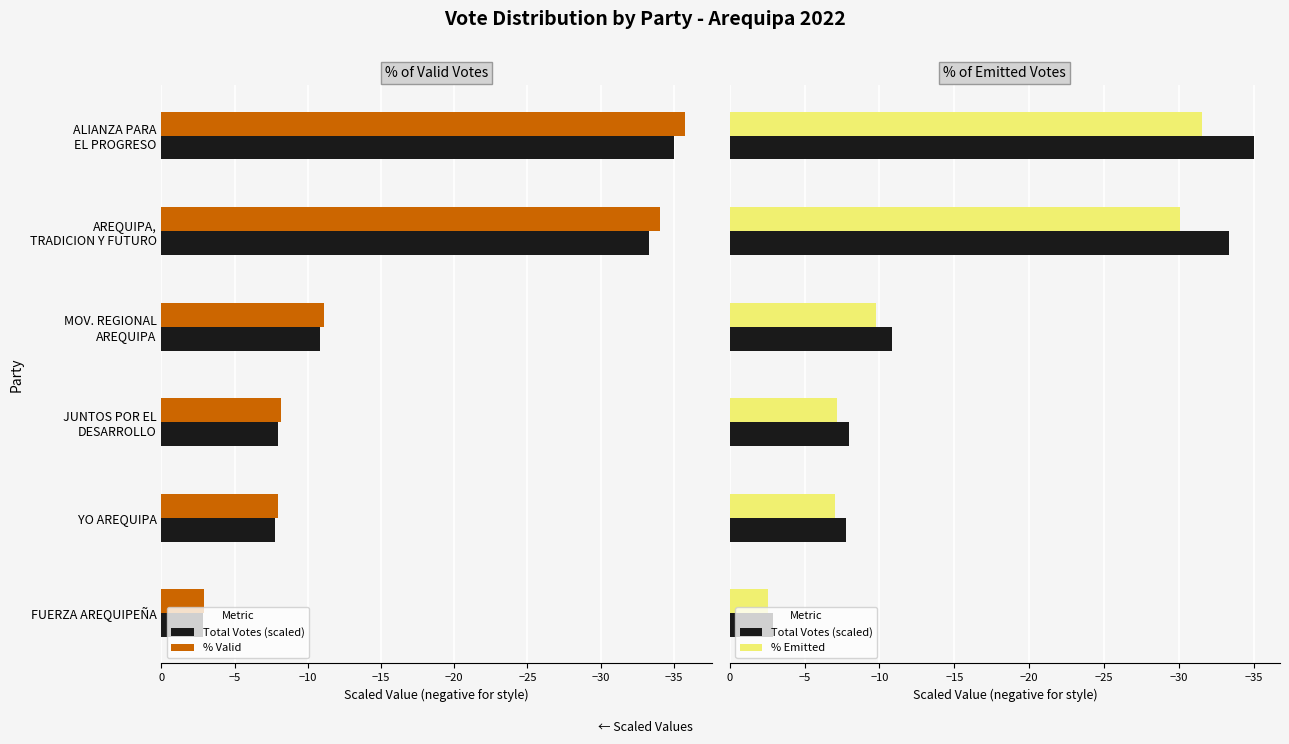

What is the sum of the Total Votes (scaled) values at AREQUIPA, TRADICION Y FUTURO and JUNTOS POR EL DESARROLLO?

-41.3